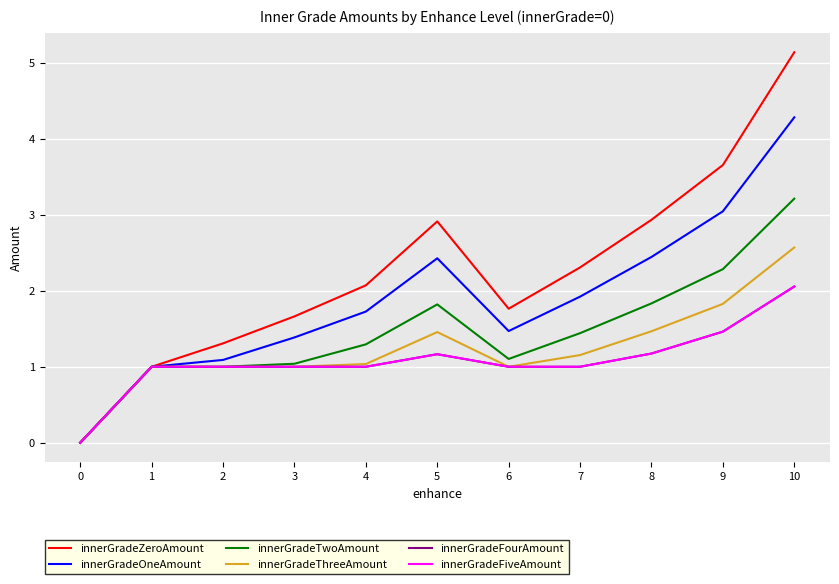

What is the difference between the innerGradeZeroAmount values at 5 and 6?

1.1